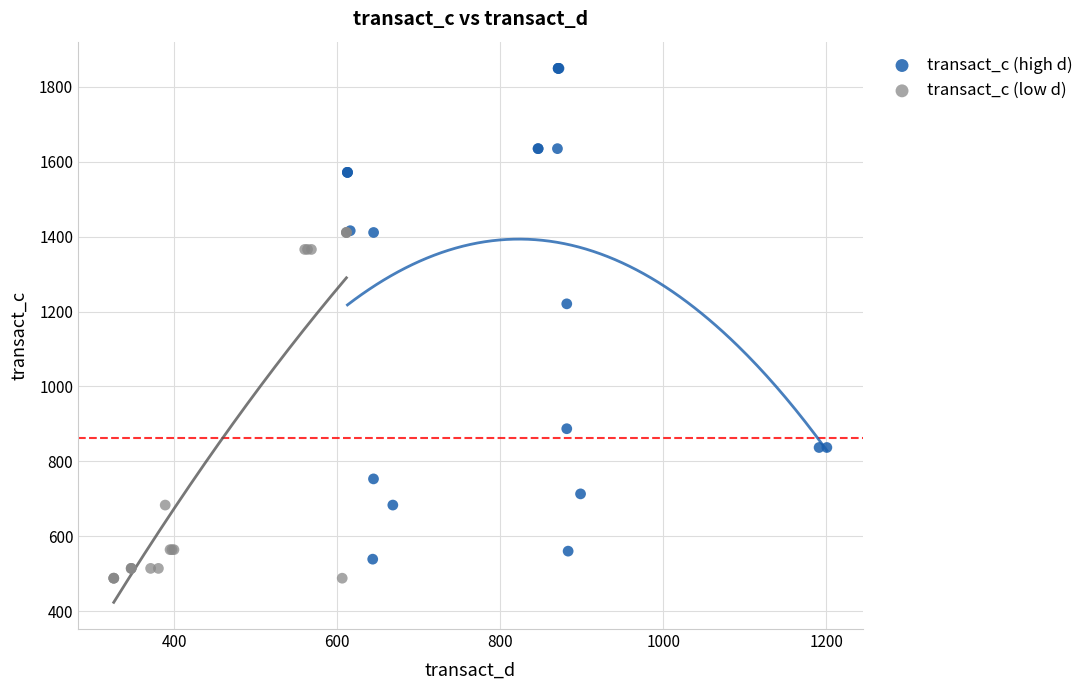

Which series has the largest Y range (max minus min)?

transact_c (high d)